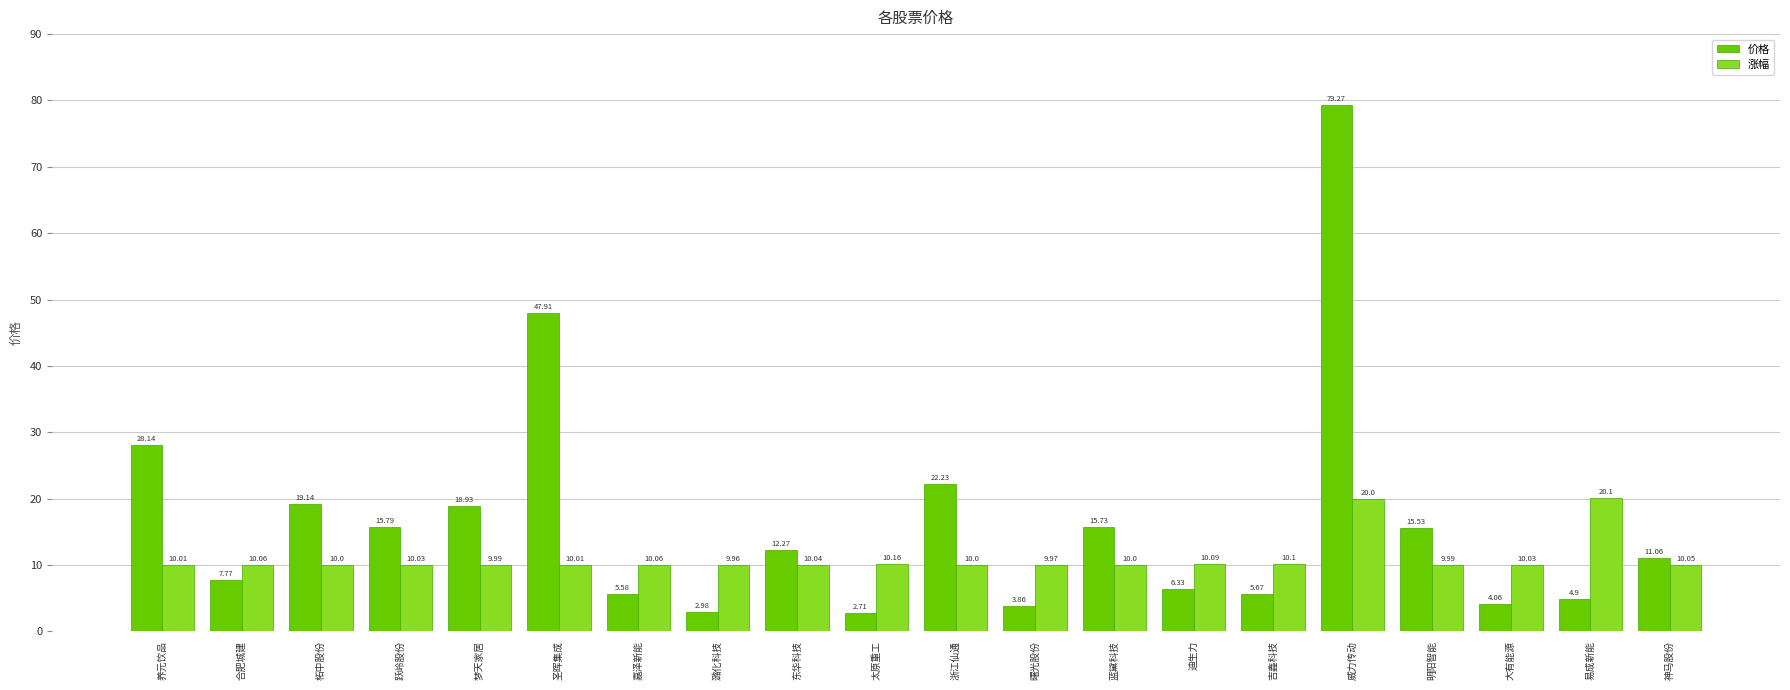

What is the sum of the 涨幅 values at 威力传动 and 养元饮品?

30.0